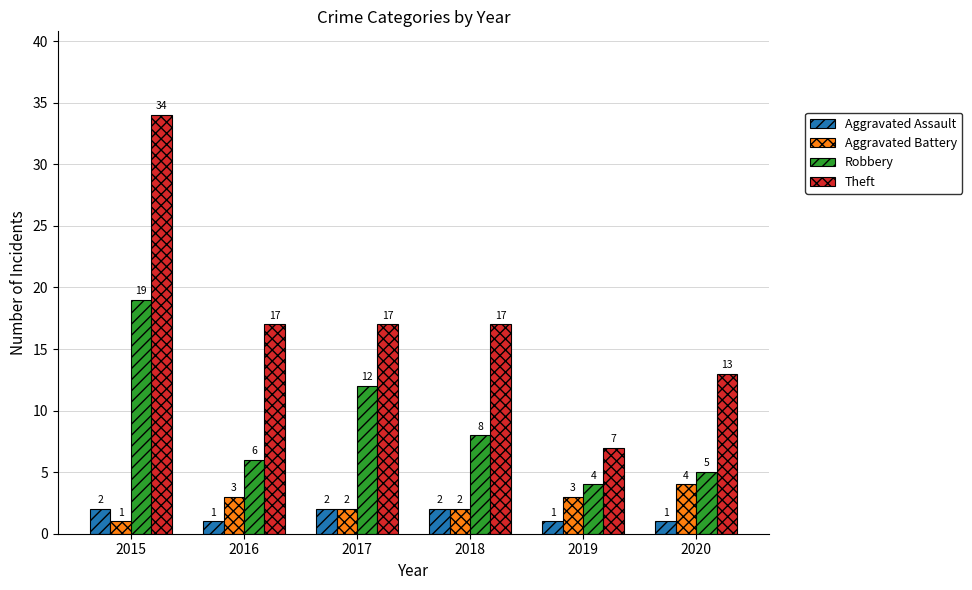

What is the minimum value for Aggravated Battery?

1